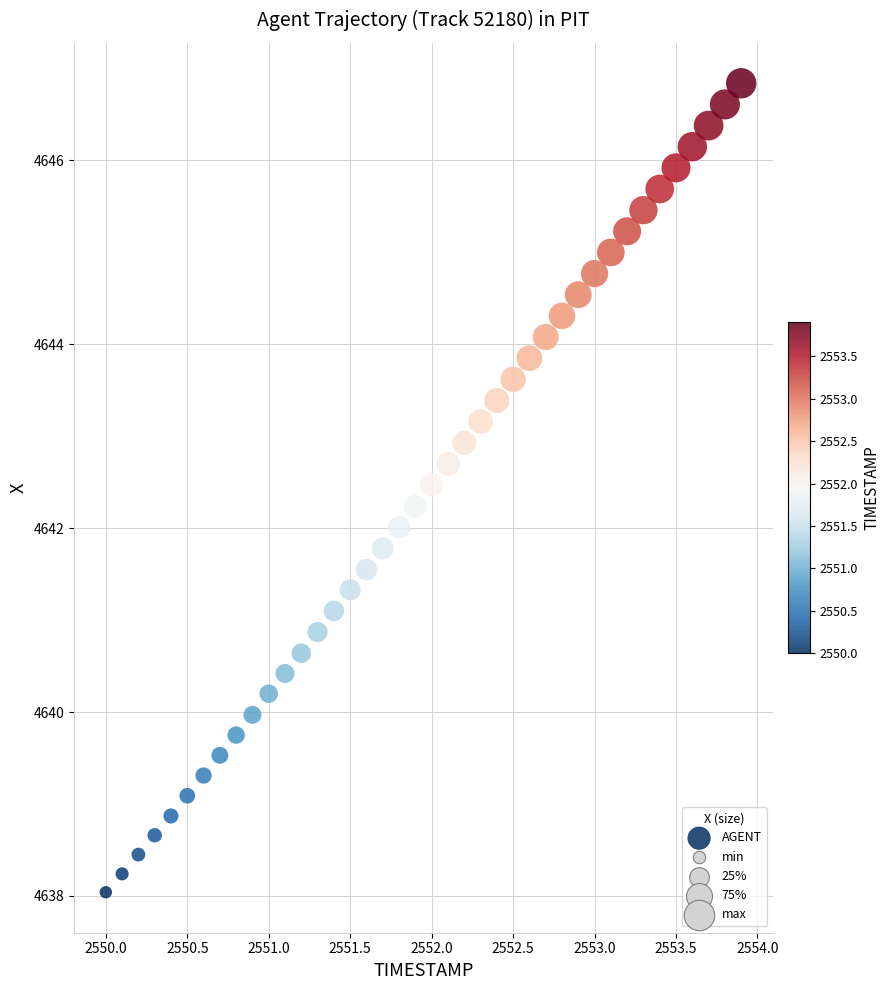

What is the range of Y values (max minus min)?

8.8